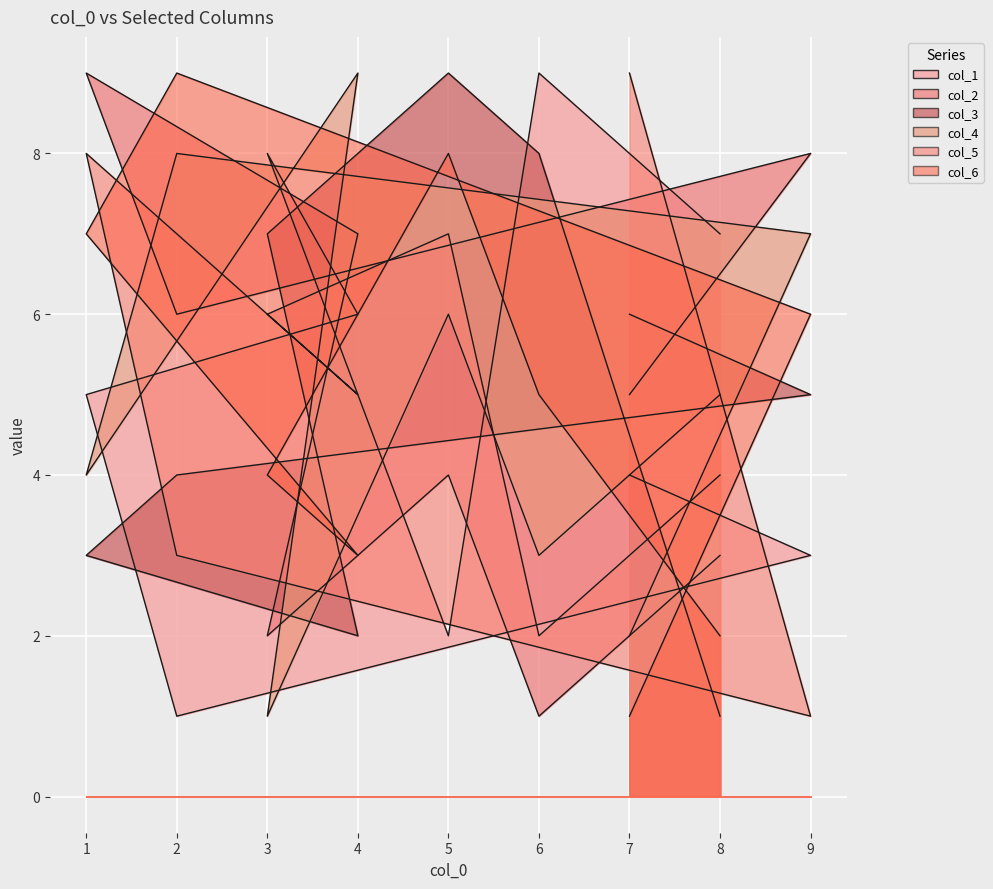

What is the difference between the highest and lowest values at 1?

6